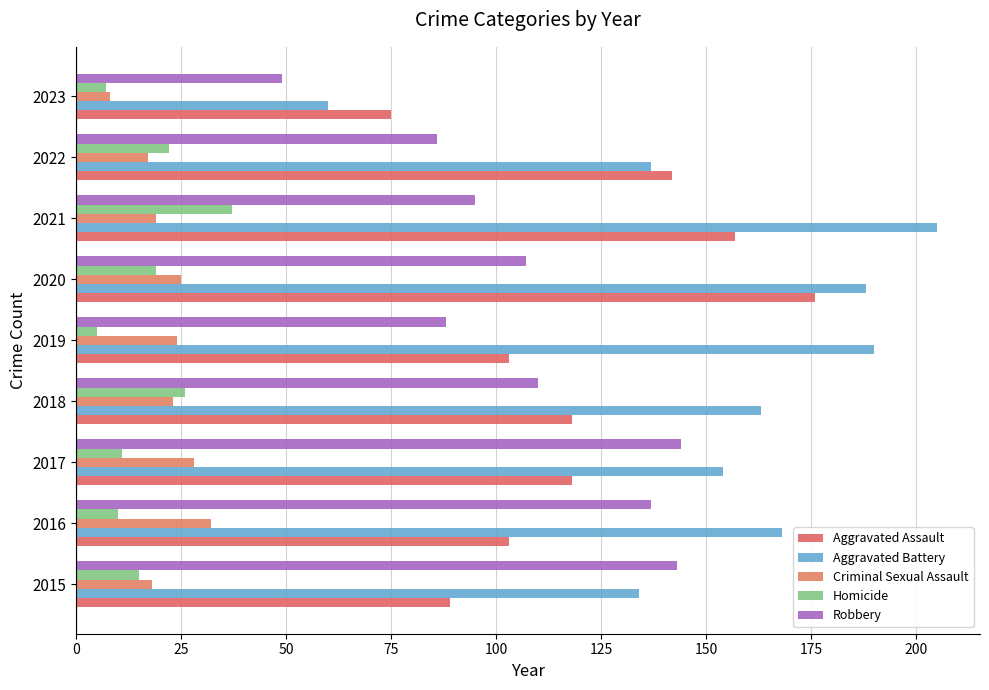

What is the difference between the second highest and second lowest values in the Homicide series?

19